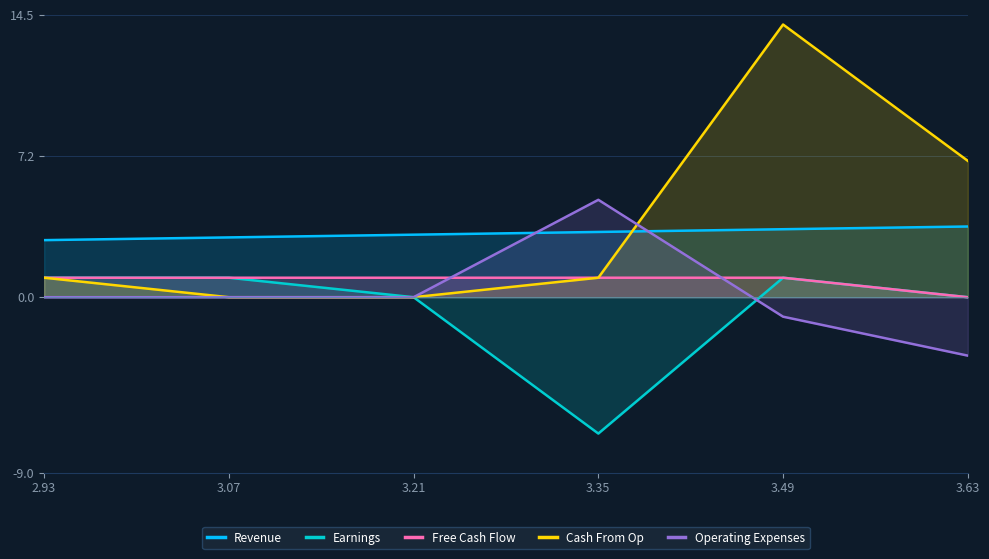

True or false: Operating Expenses has more than 0 interior local peaks.

True